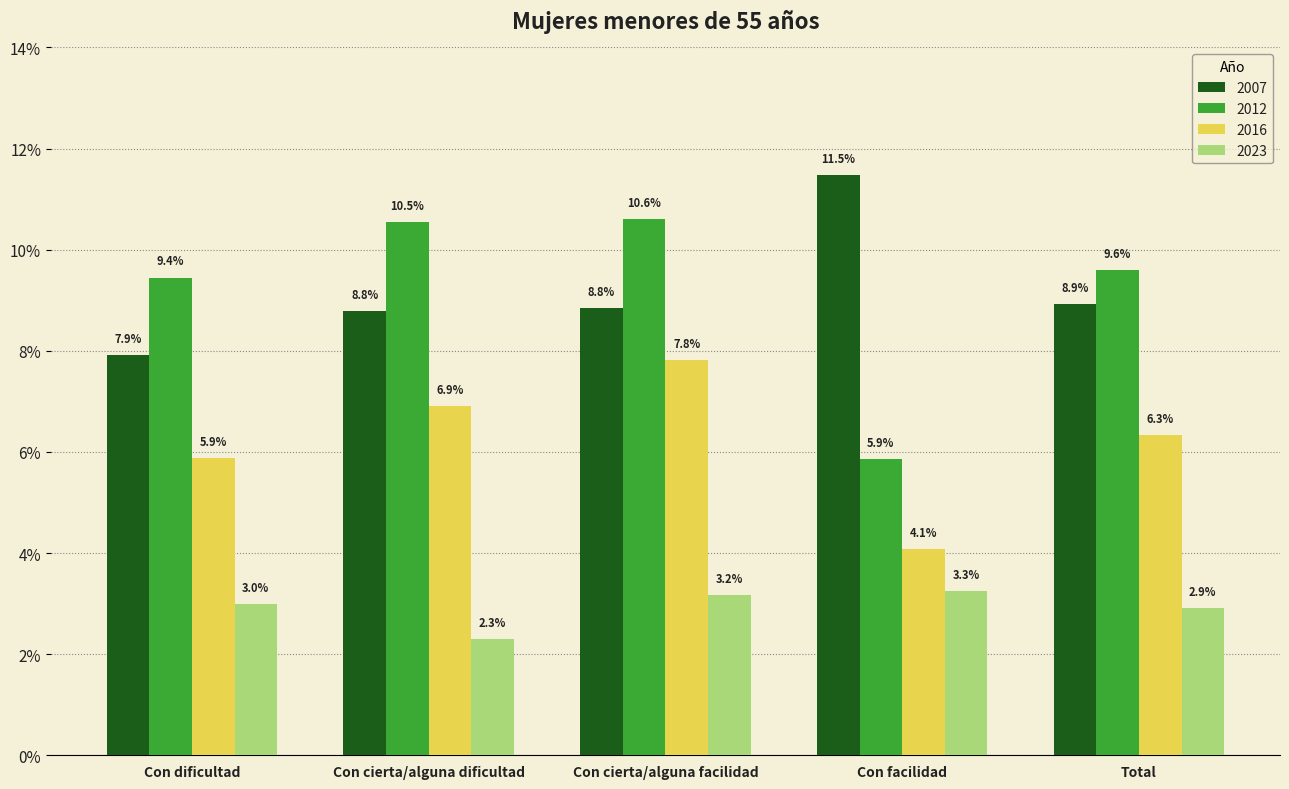

What are all the series names shown in the legend?

2007, 2012, 2016, 2023